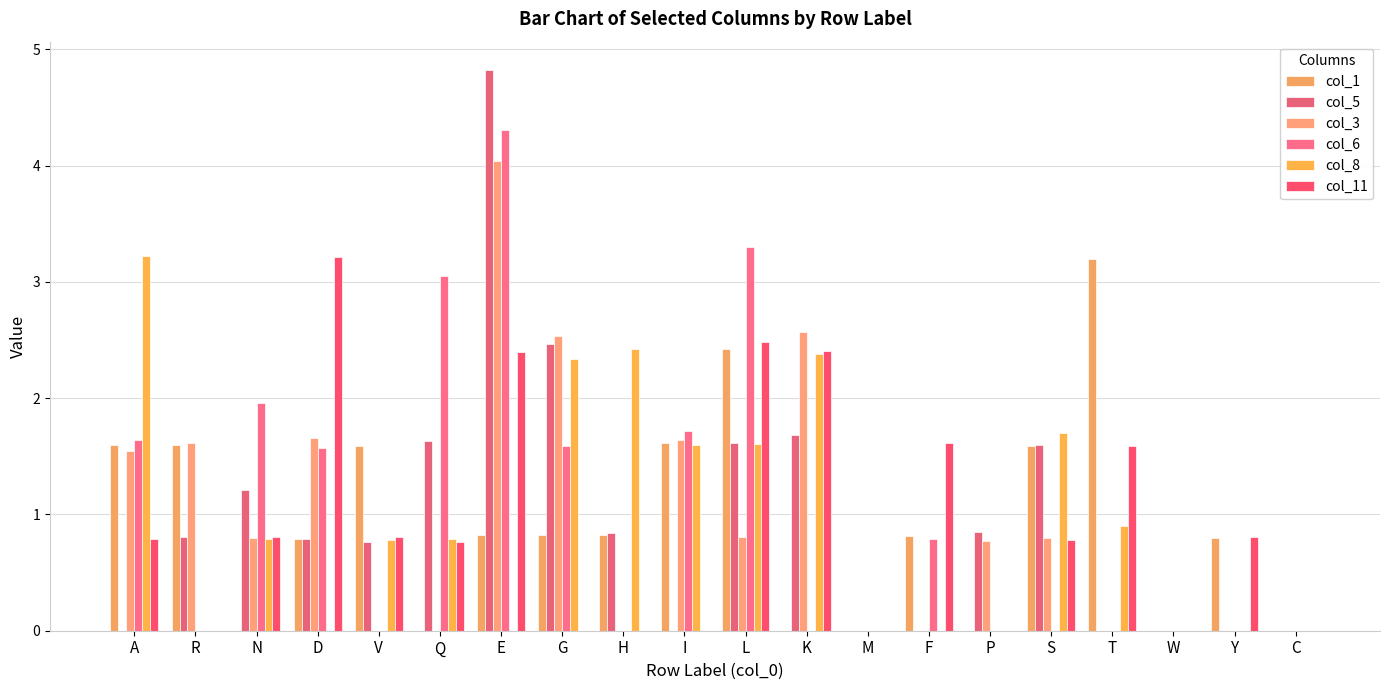

Count the number of categories in the chart.

20